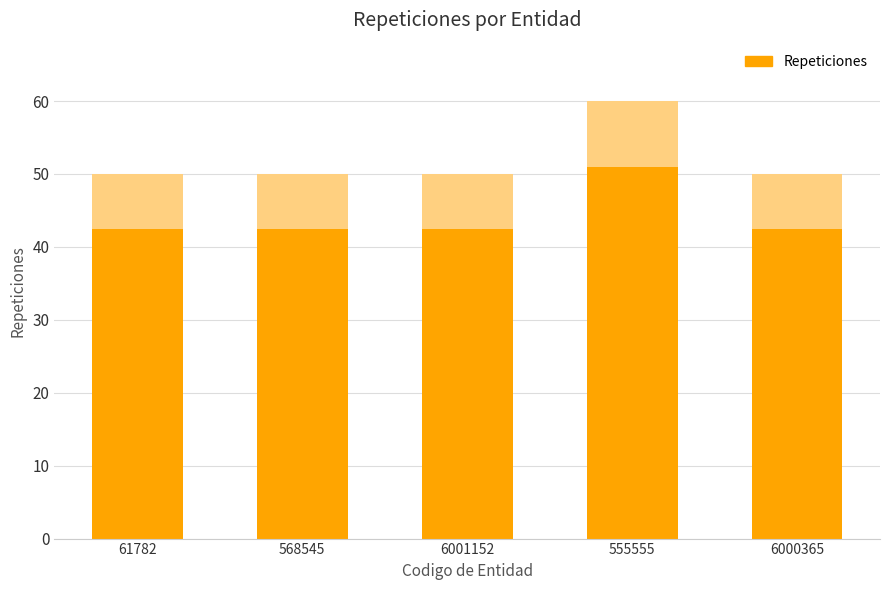

What is the label of the 3rd bar from the left?

6001152